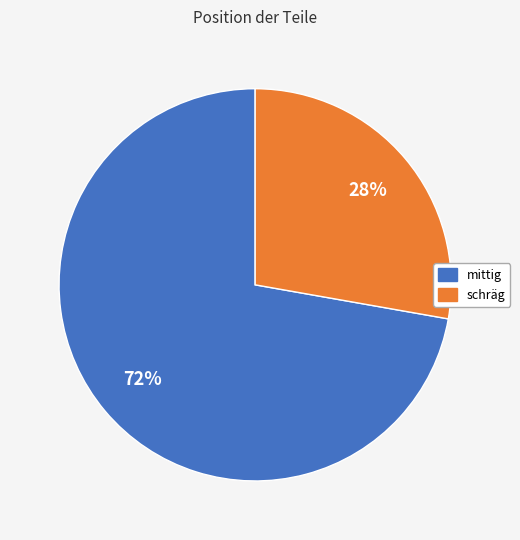

Rank the categories by value from highest to lowest.

mittig, schräg